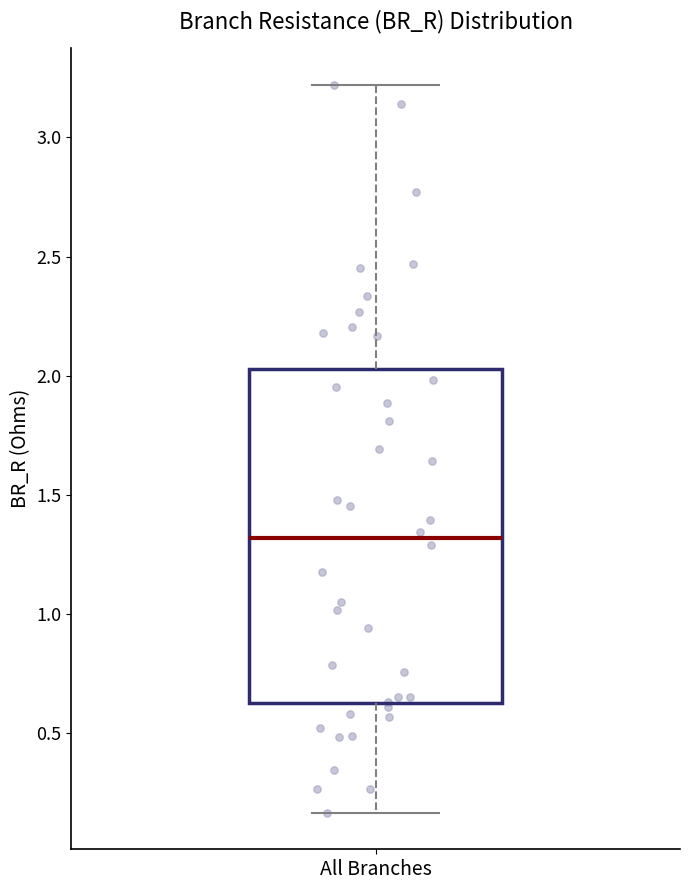

Where is the upper edge of the box for All Branches on the y-axis? The values are not printed on the chart, so give them approximately, as read against the axis.

2.05